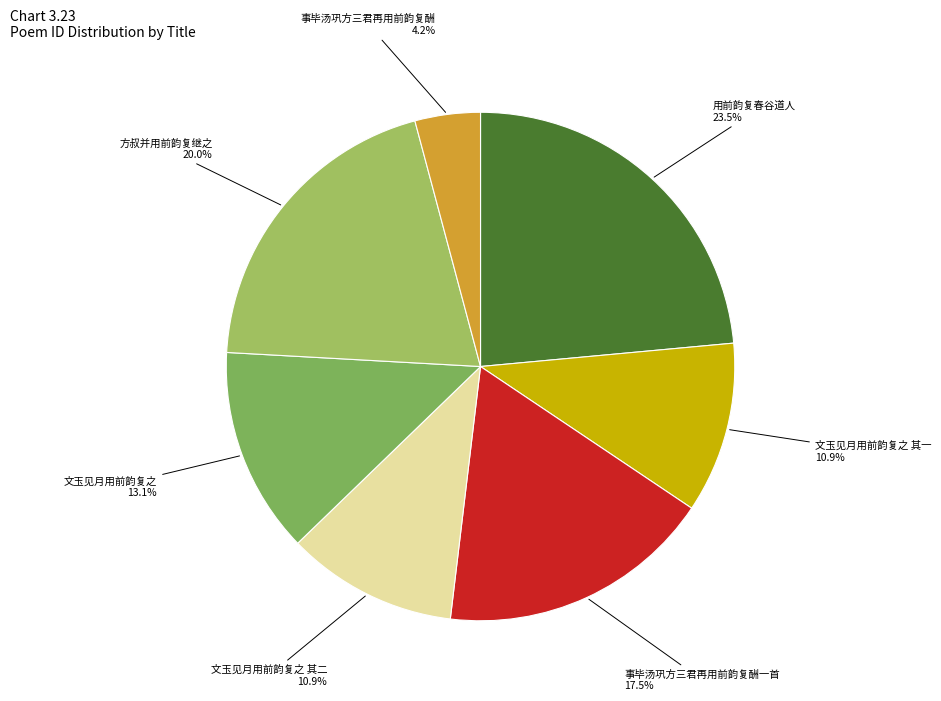

Which has a higher value, 方叔并用前韵复继之 or 文玉见月用前韵复之 其一?

方叔并用前韵复继之